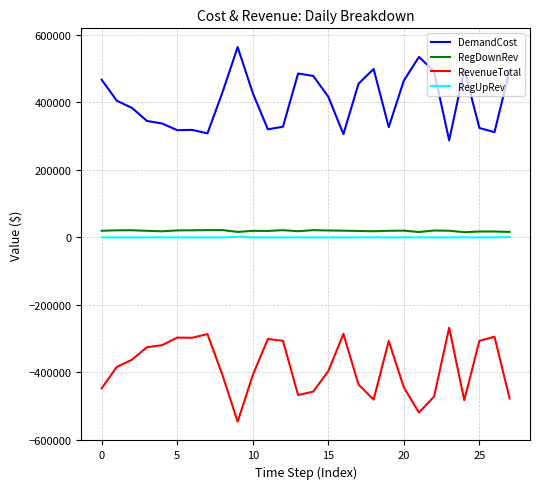

Which series has the largest total across all categories?

DemandCost